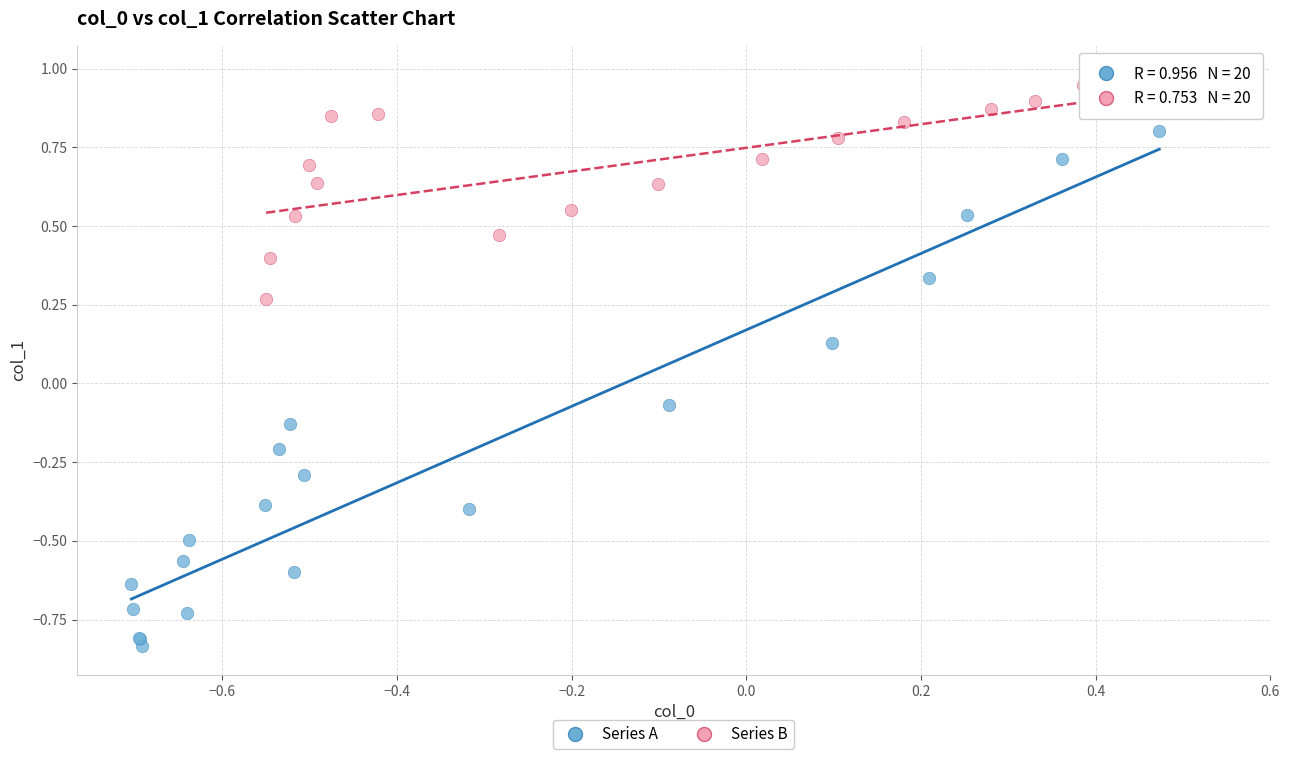

What are all the series names shown in the legend?

Series A, Series B